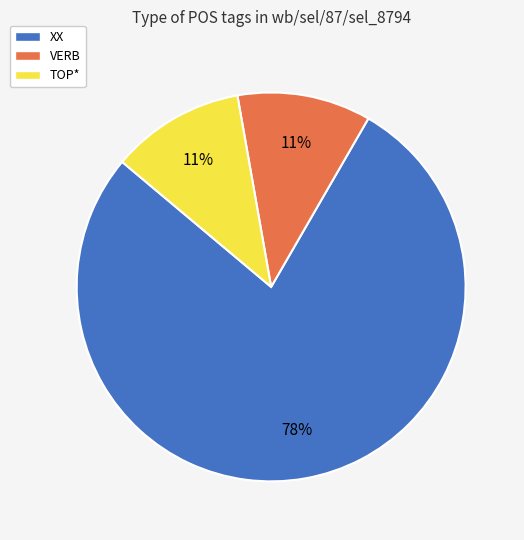

Does any single category account for the majority?

Yes